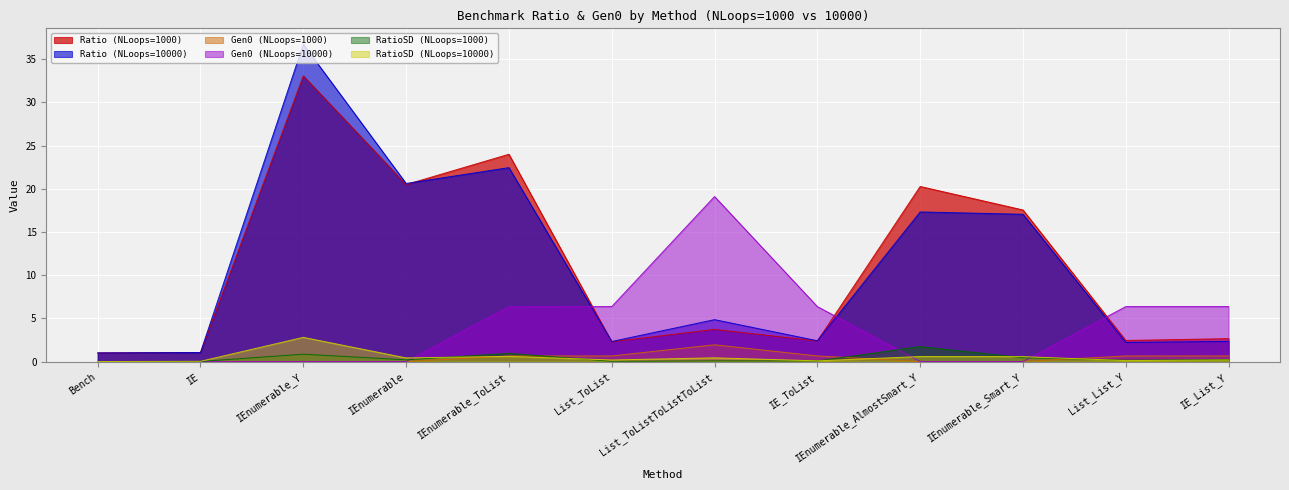

What position from the right is IE_ToList?

5